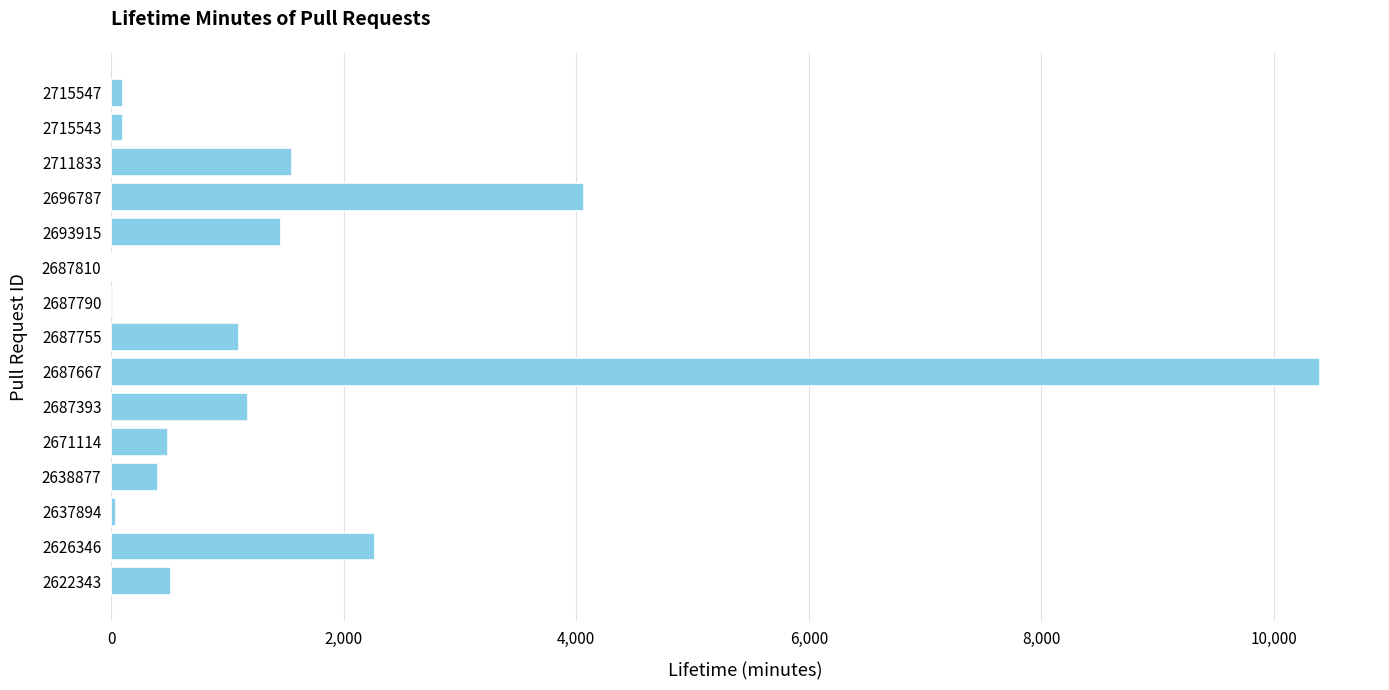

How many data points does each series have?

15